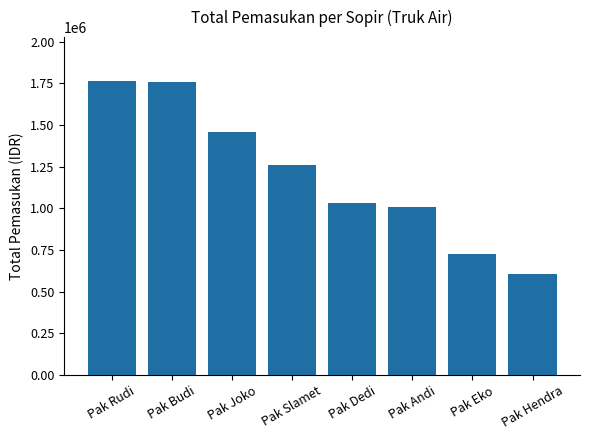

The chart shows a value of 524700 at Pak Joko. True or false?

False